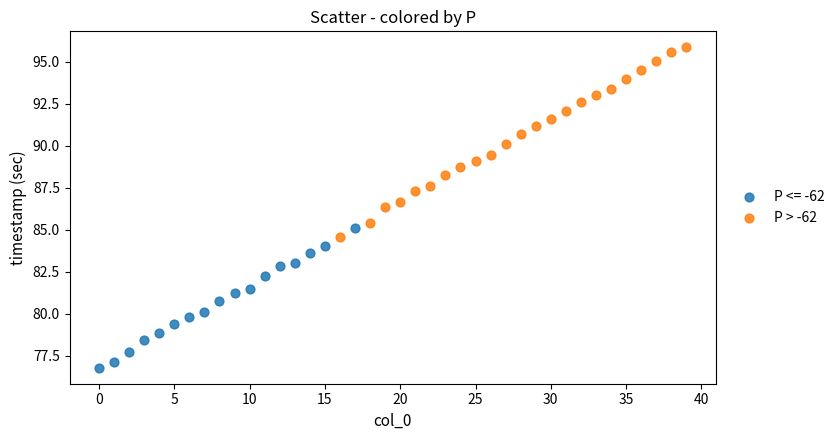

Which series contains the lowest Y value?

P <= -62